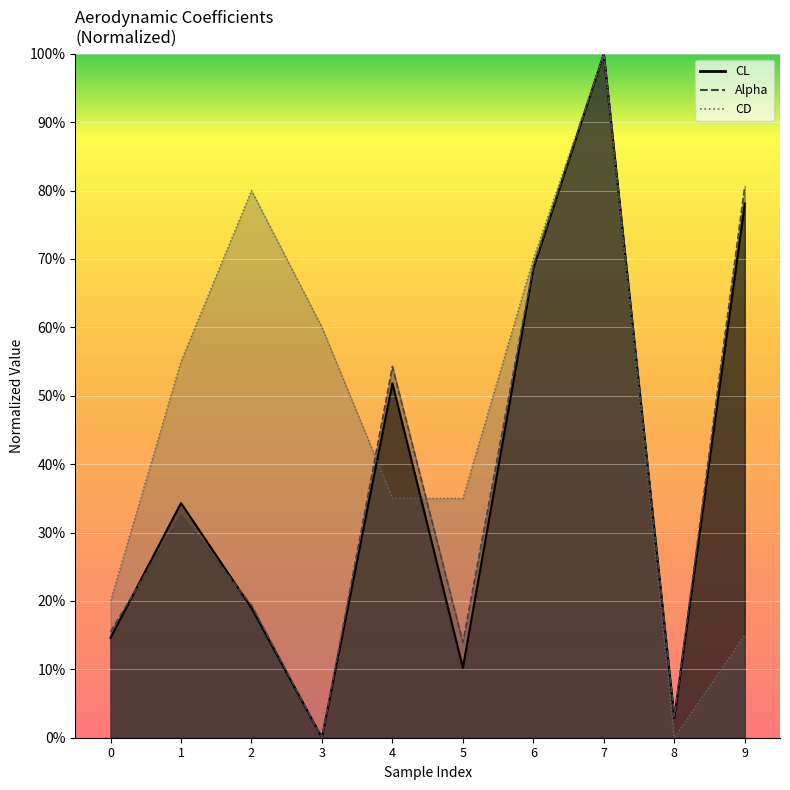

What is the value of the Alpha point at the 7th from the left?

0.7